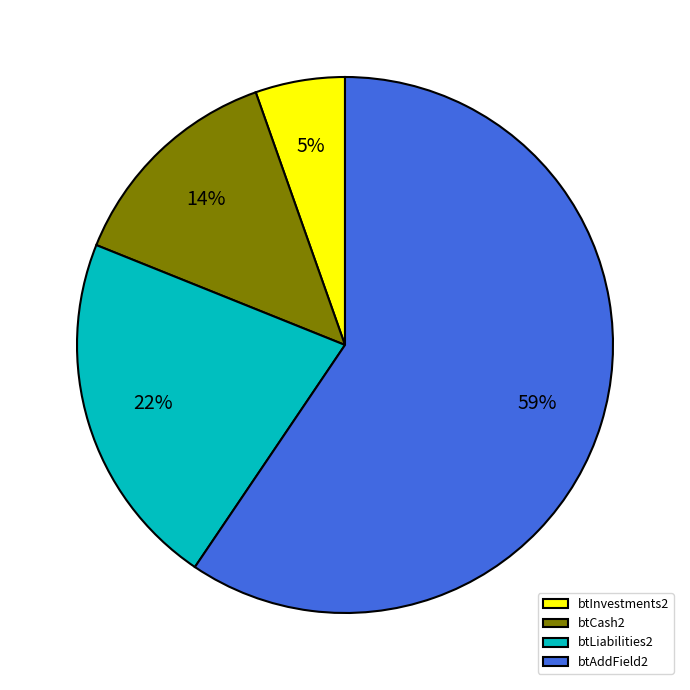

To the nearest percent, what portion does btCash2 represent?

14%